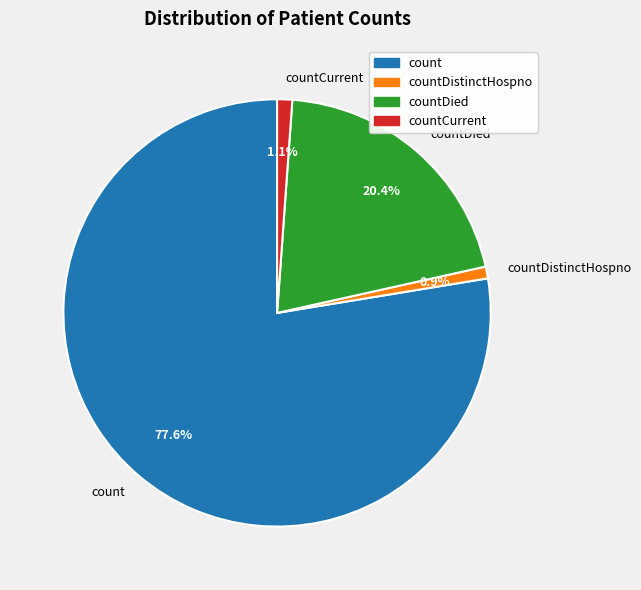

Which category has the biggest portion of the pie?

count